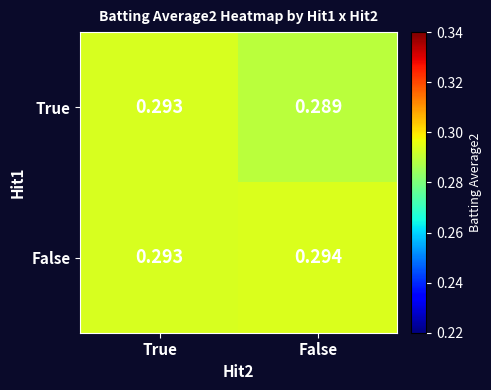

At which category is the sum across all series the highest?

True